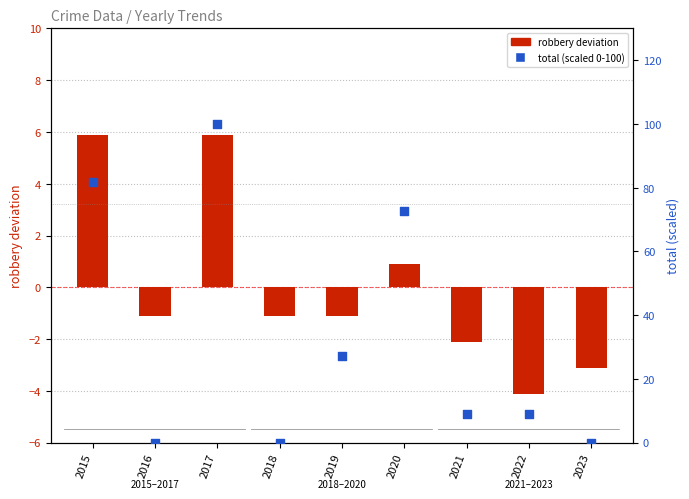

Which series has the largest Y range (max minus min)?

total (scaled 0-100)